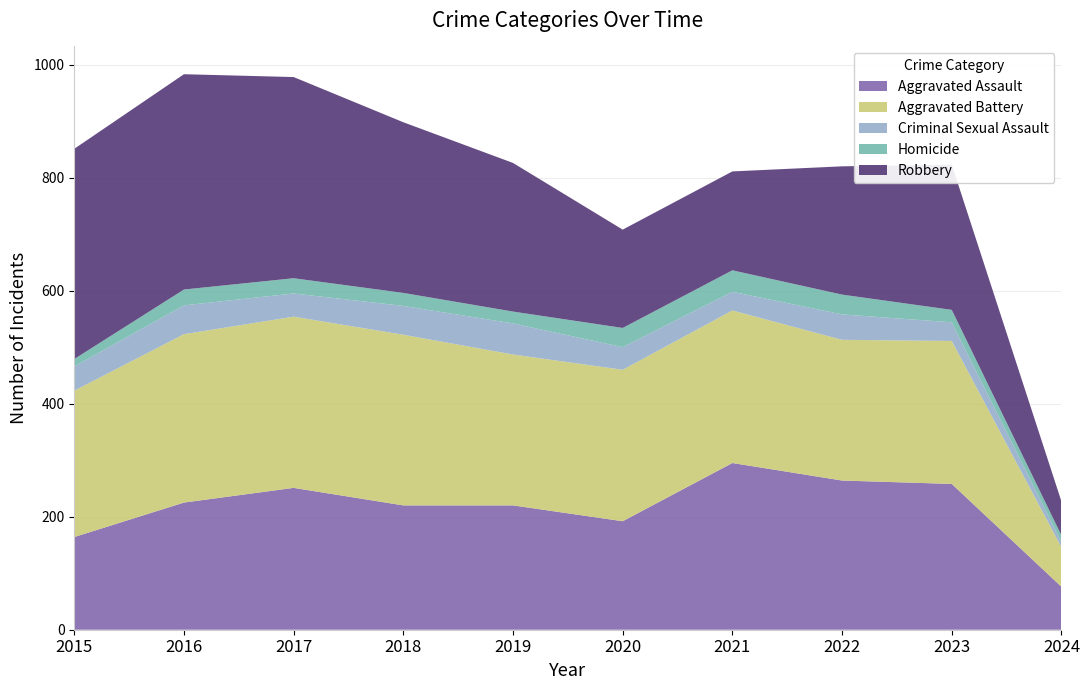

Reading right to left, what are all the values shown in this chart?

Aggravated Assault: 76	258	264	295	192	220	220	251	225	164
Aggravated Battery: 70	253	249	270	268	267	302	303	298	259
Criminal Sexual Assault: 9	33	45	33	40	55	51	41	51	43
Homicide: 12	22	35	38	34	21	23	27	28	13
Robbery: 60	257	227	175	174	263	302	356	381	372